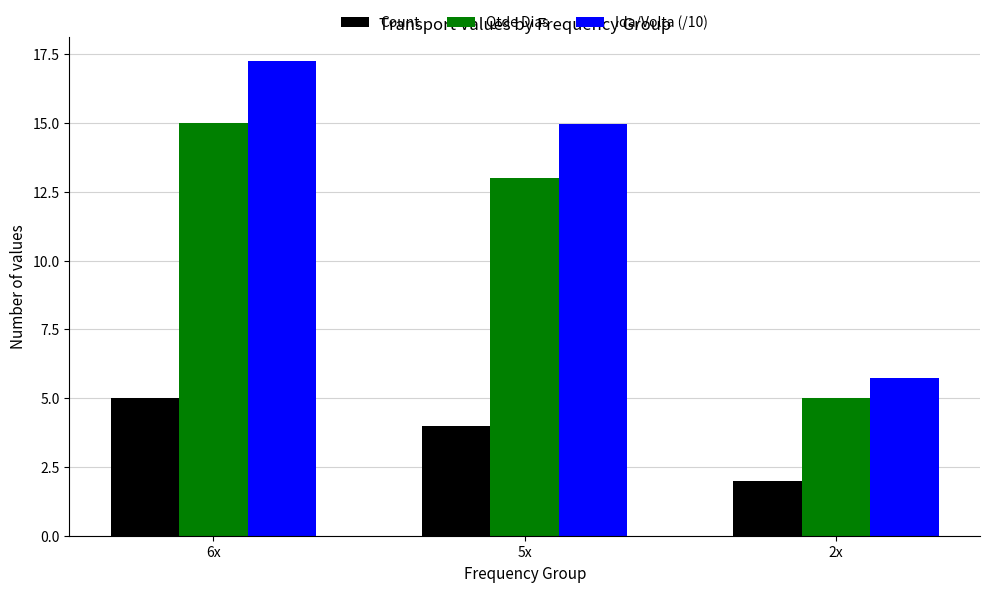

What is the sum of all Count values?

11.0